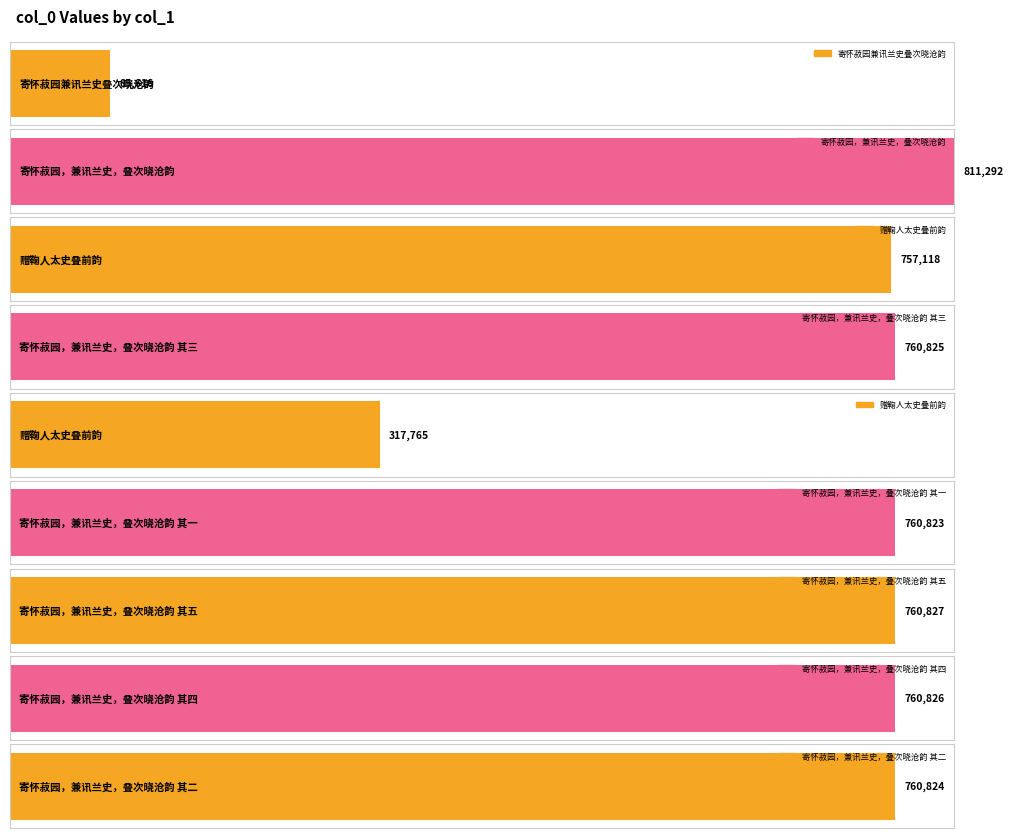

What is the difference between the second highest and second lowest values?

443062